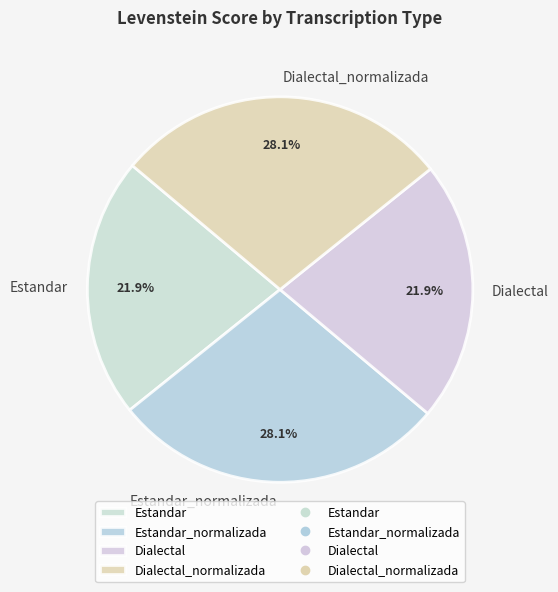

Does Estandar represent more than half of the total?

No